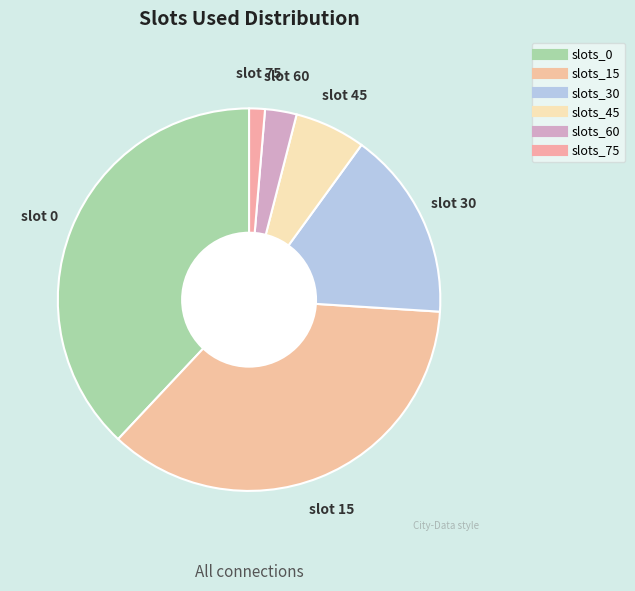

How many slices are in this pie chart?

6